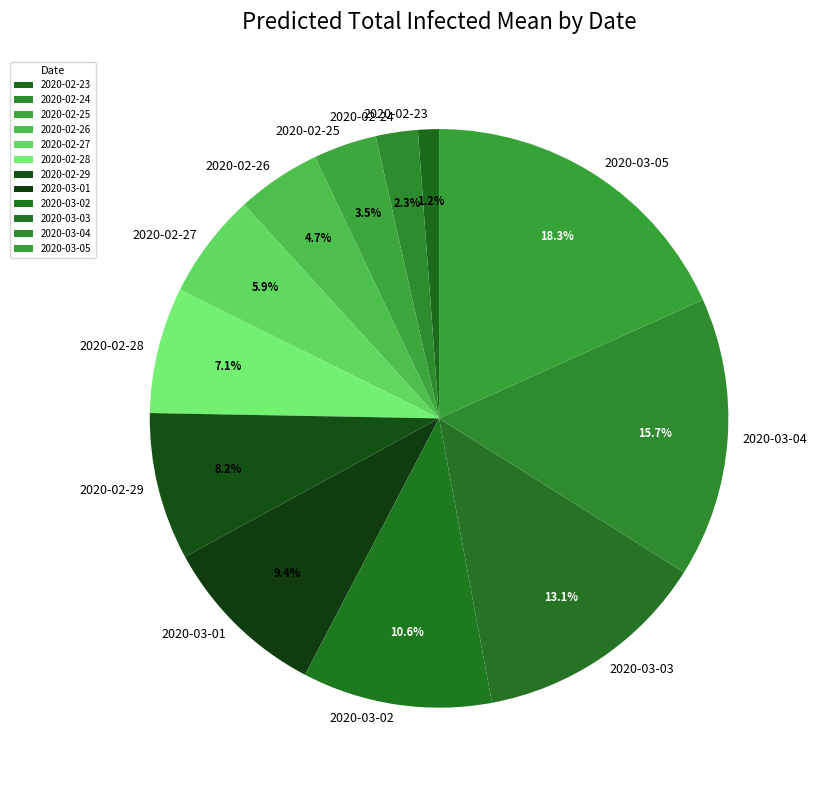

To the nearest percent, what is the difference between the 2020-02-28 and 2020-03-03 slice percentages?

6%